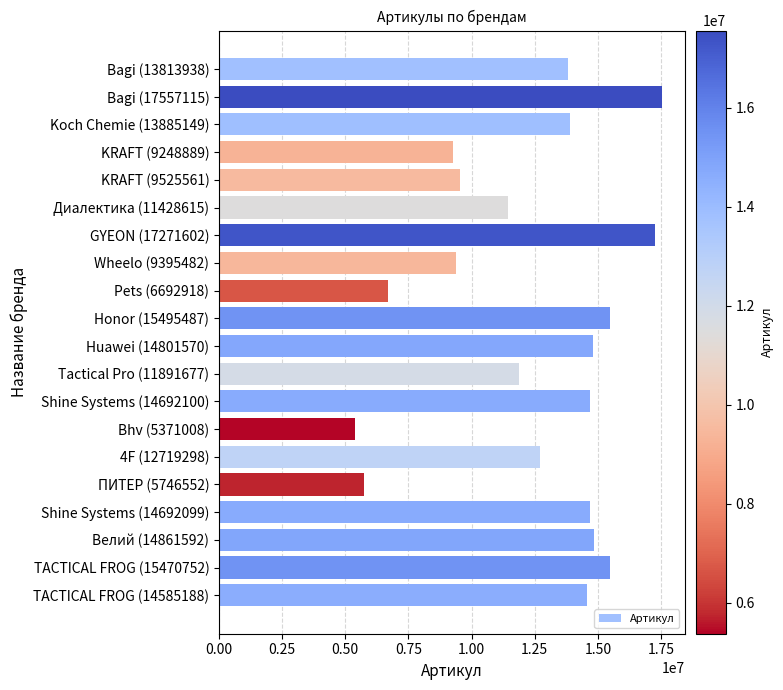

What is the sum of all values?

249146592